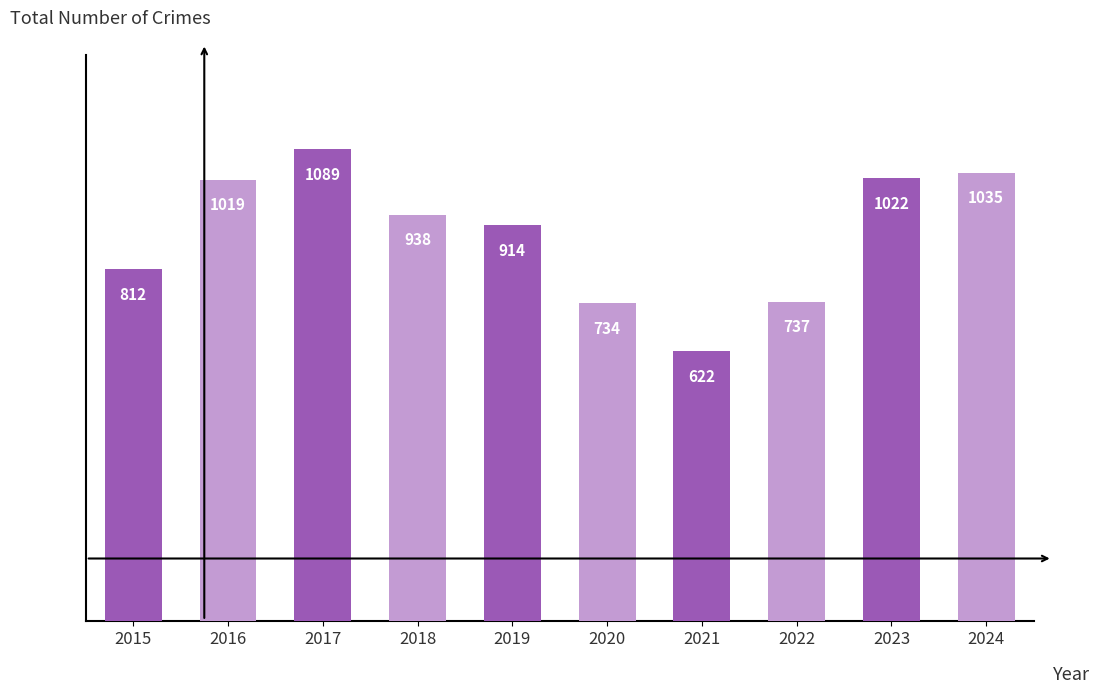

How many data points are less than 938?

5